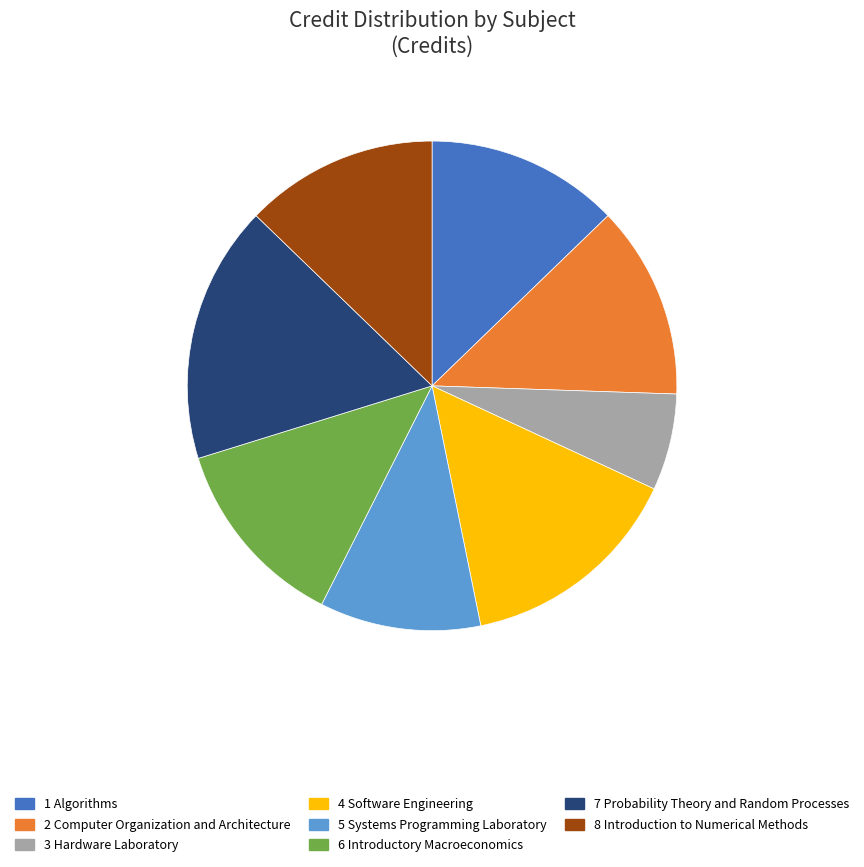

Does any single category account for the majority?

No